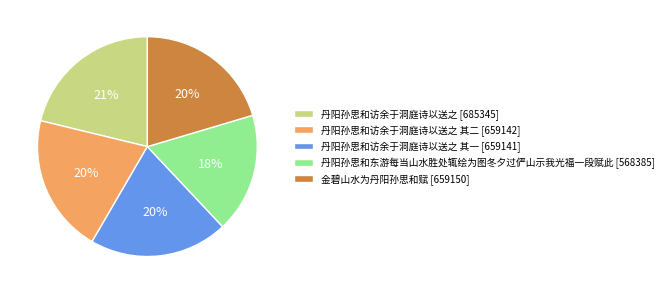

How many slices are in this pie chart?

5